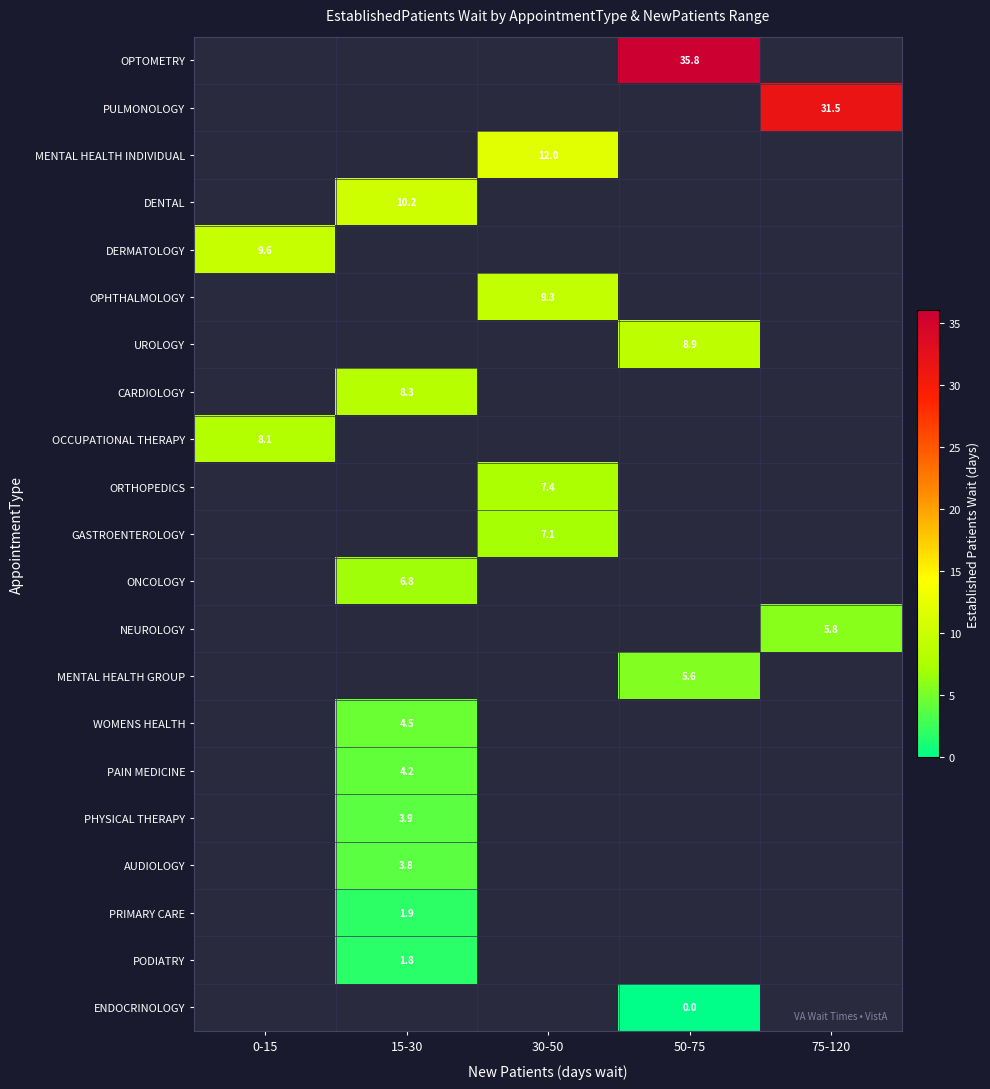

The MENTAL HEALTH GROUP series shows 5.6 at 50-75. True or false?

True